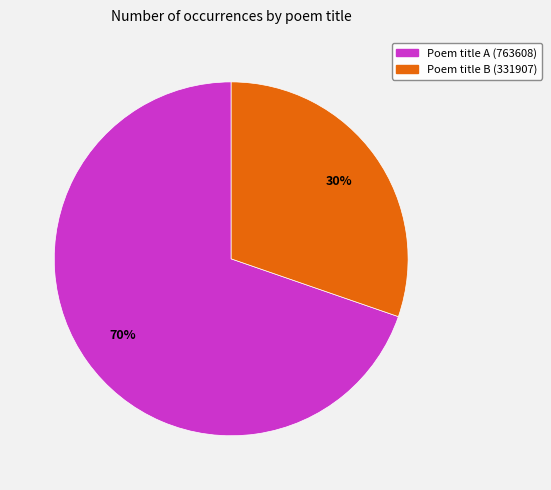

To the nearest percent, what is the average slice percentage?

50%